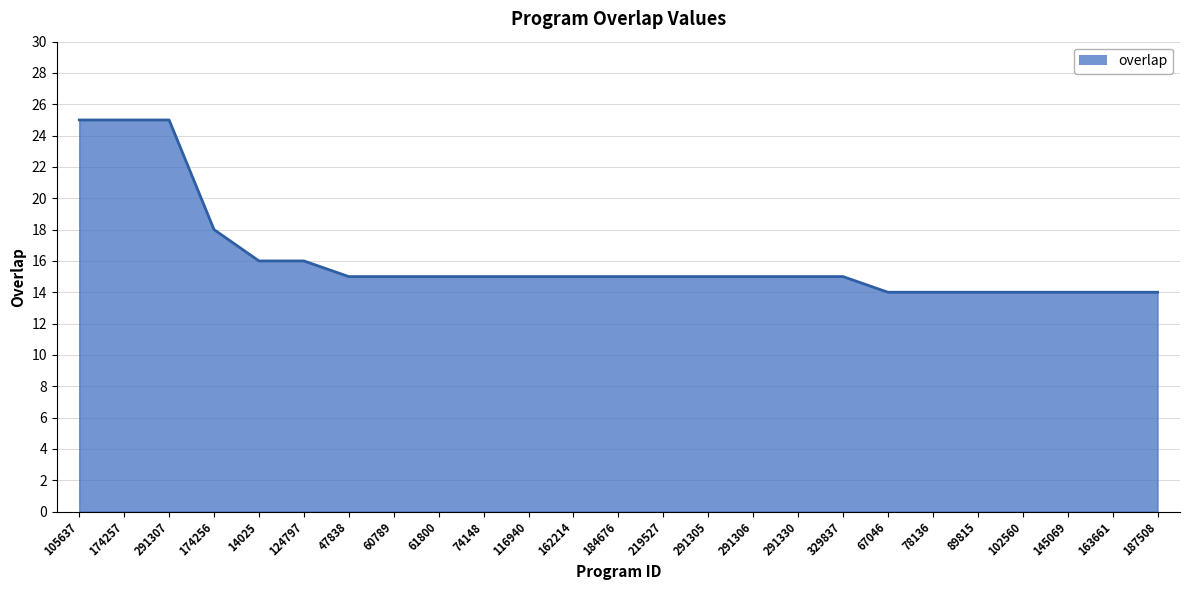

Reading left to right, list all the values displayed in this chart.

105637=25	174257=25	291307=25	174256=18	14025=16	124797=16	47838=15	60789=15	61800=15	74148=15	116940=15	162214=15	184676=15	219527=15	291305=15	291306=15	291330=15	329837=15	67046=14	78136=14	89815=14	102560=14	145069=14	163661=14	187508=14